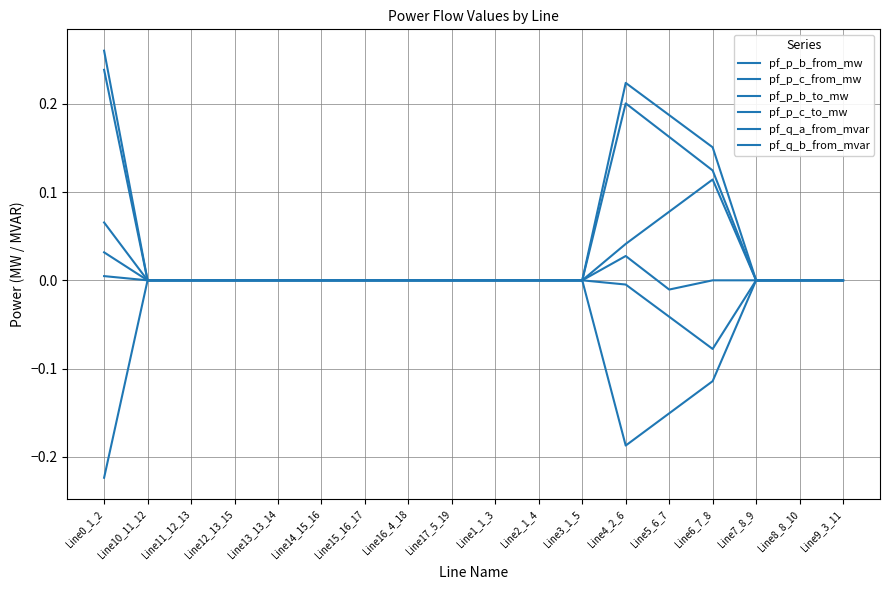

Which series changed the most between Line11_12_13 and Line13_13_14?

pf_p_b_from_mw